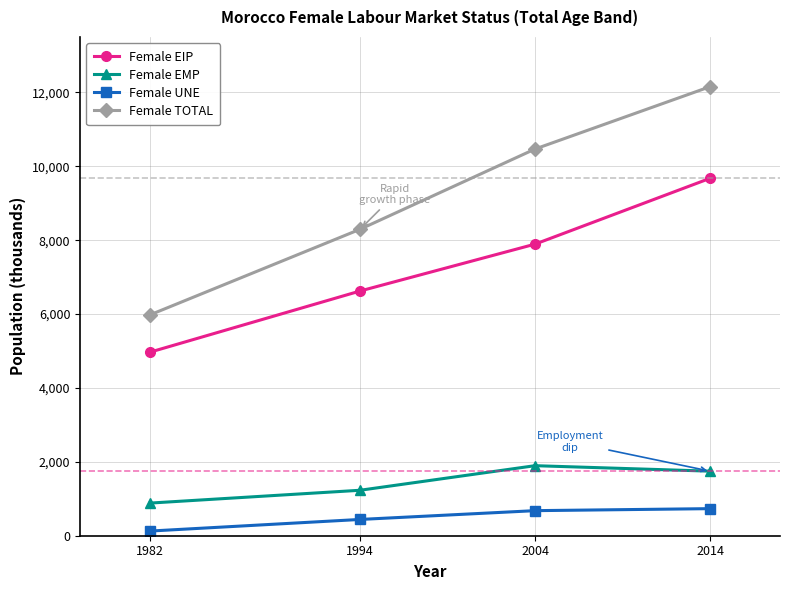

What is the average value of the Female UNE series?

494.5